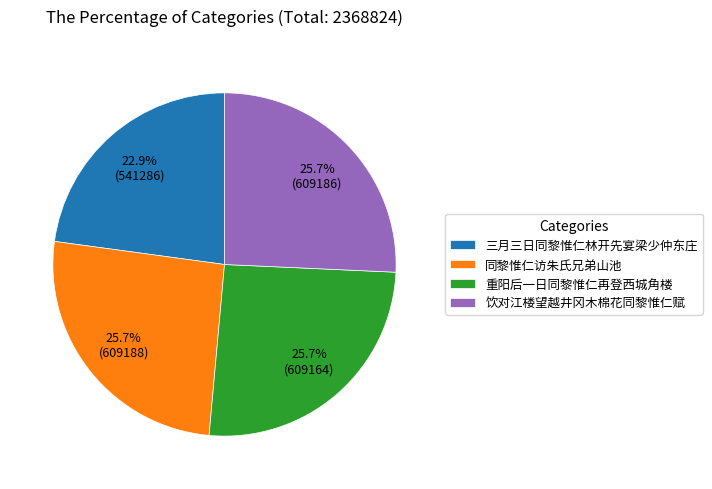

To the nearest percent, what is the difference between the largest and smallest slice percentages?

3%